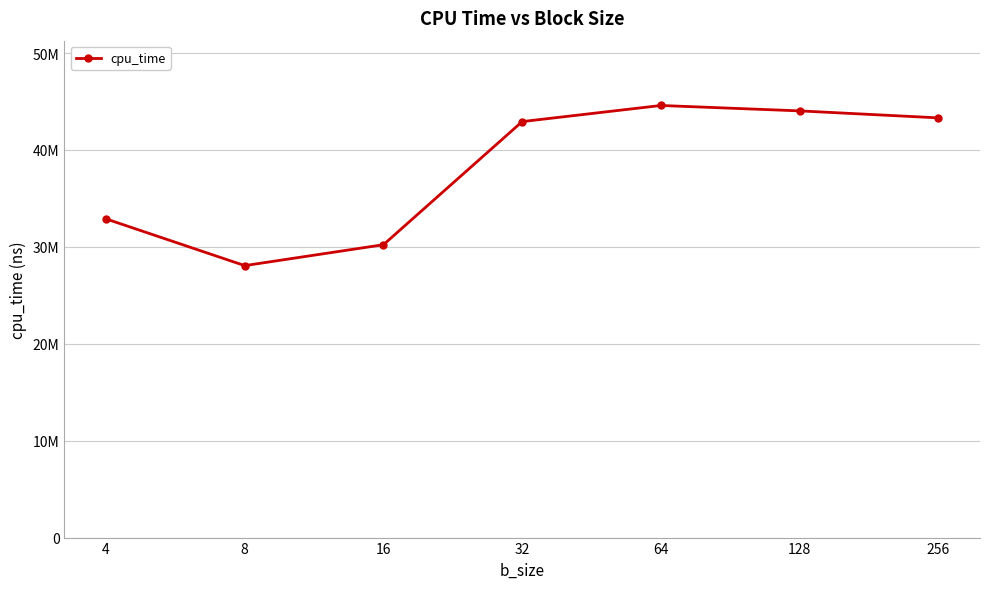

Is this an area chart (filled region under the line)?

No